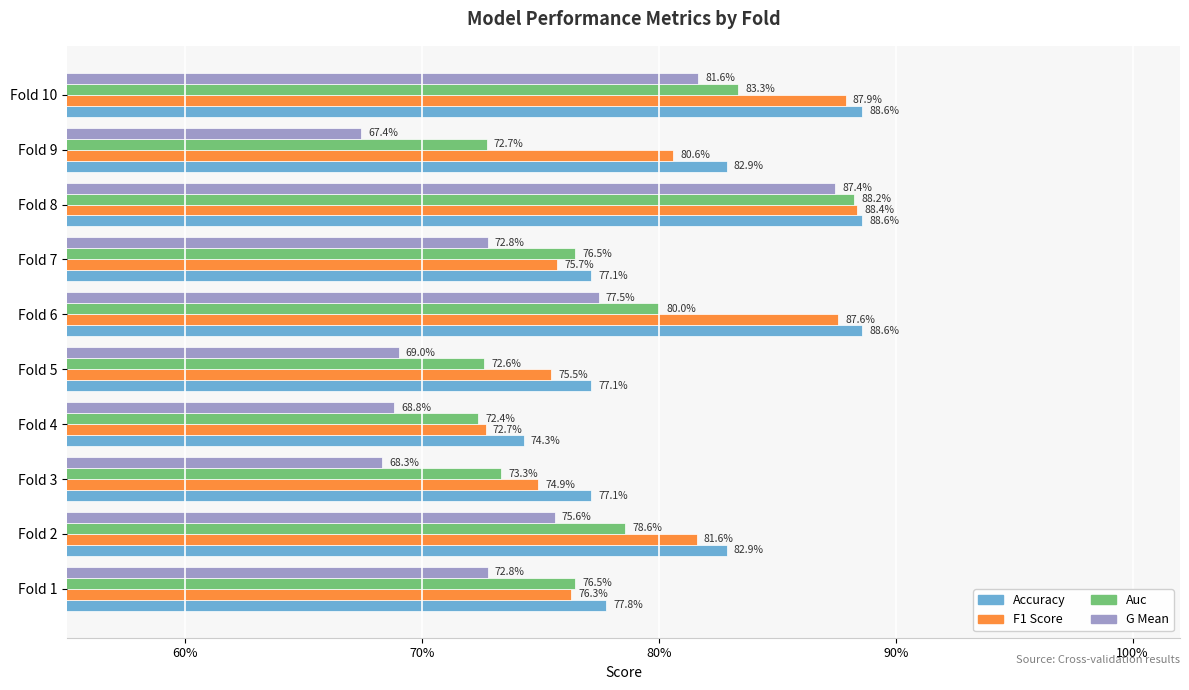

Does the chart contain any negative values?

No